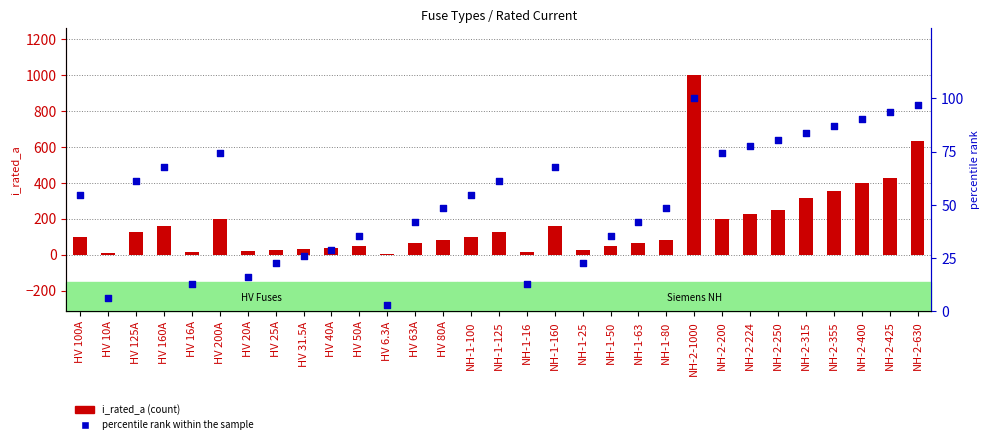

Is the value of i_rated_a at NH-2-250 greater than the value of percentile rank within the sample at NH-1-125?

Yes